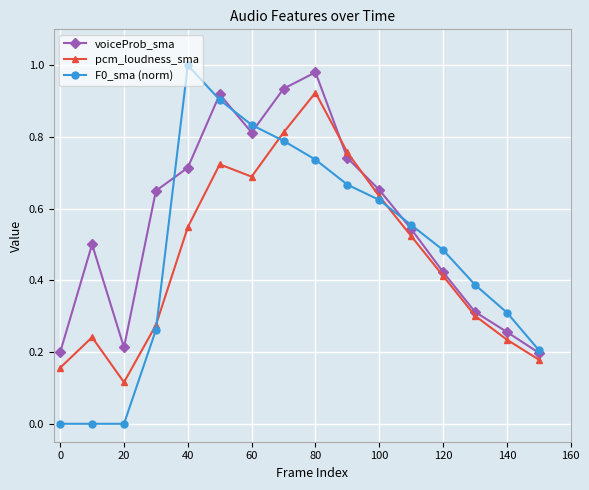

Which series has the largest total across all categories?

voiceProb_sma